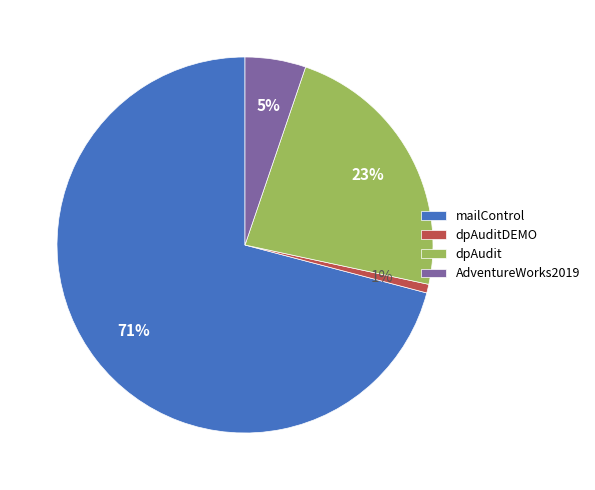

Which category has the smallest portion of the pie?

dpAuditDEMO